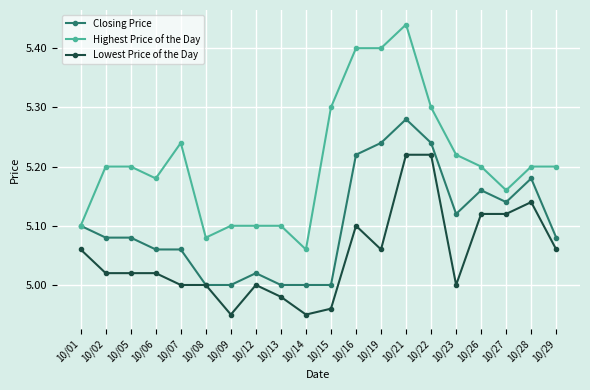

True or false: Lowest Price of the Day and Highest Price of the Day cross at least once.

False